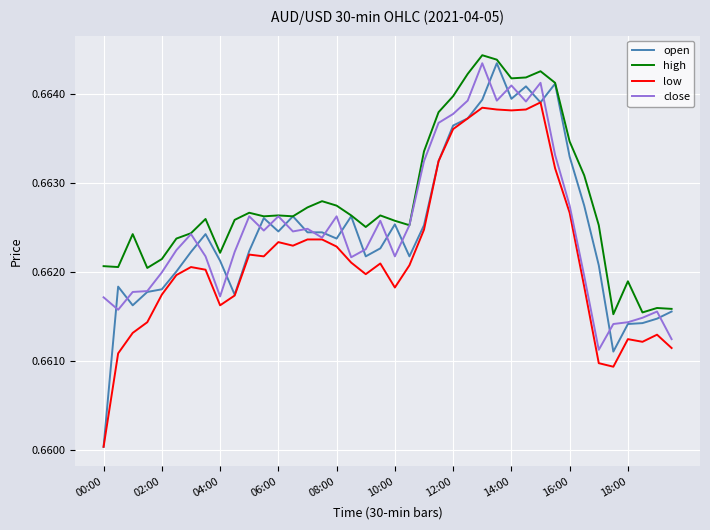

True or false: low and high cross at least once.

False